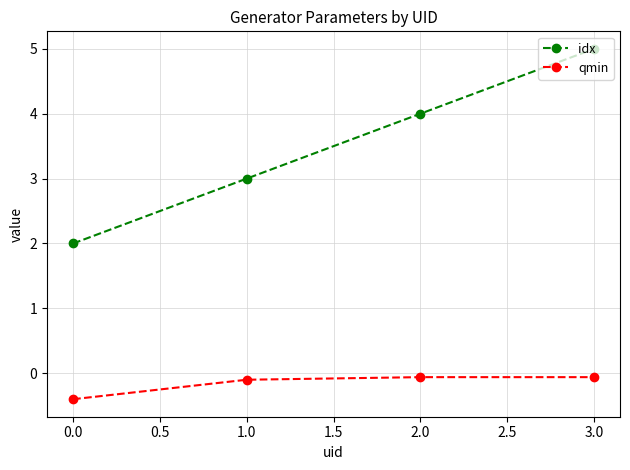

What is the highest value of the idx series?

5.0